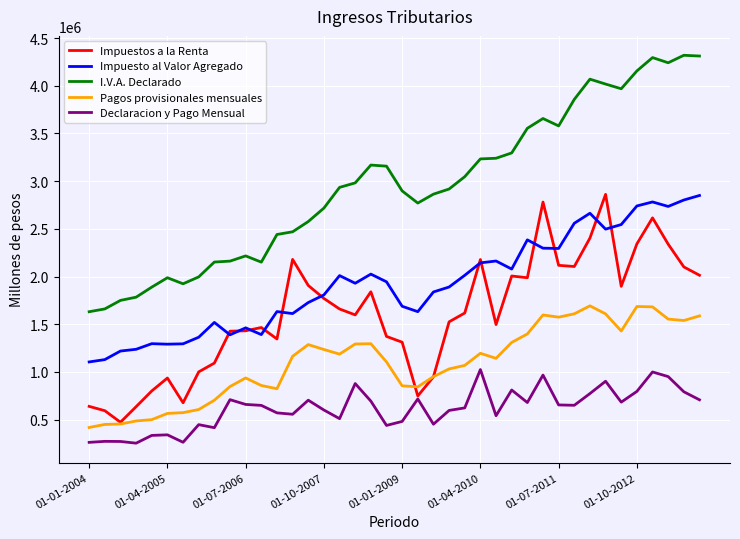

What is the maximum value shown in the chart?

4319785